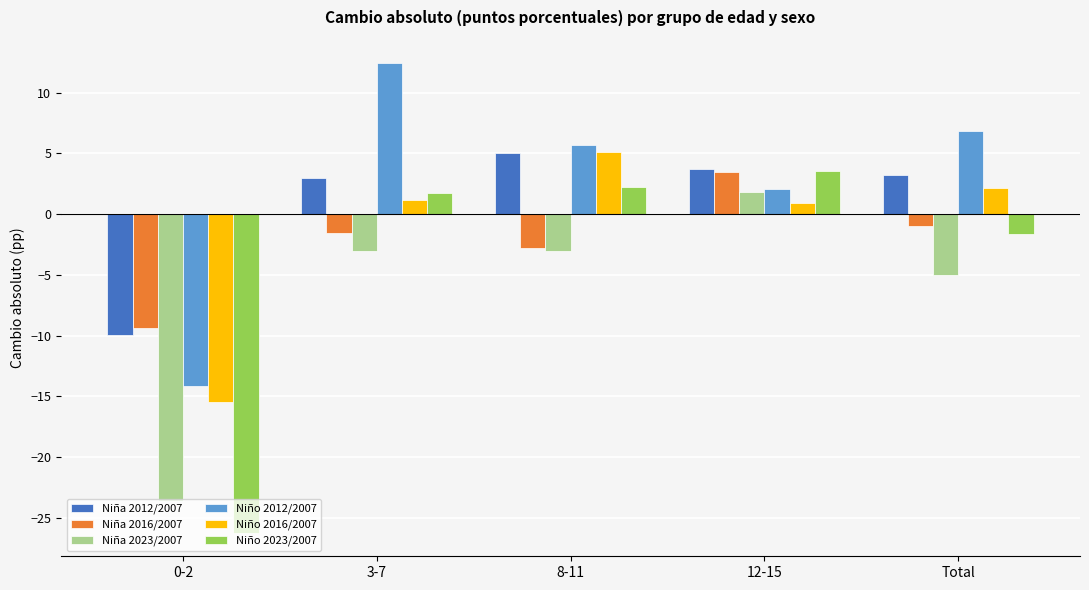

Which series changed the most between 8-11 and Total?

Niño 2023/2007